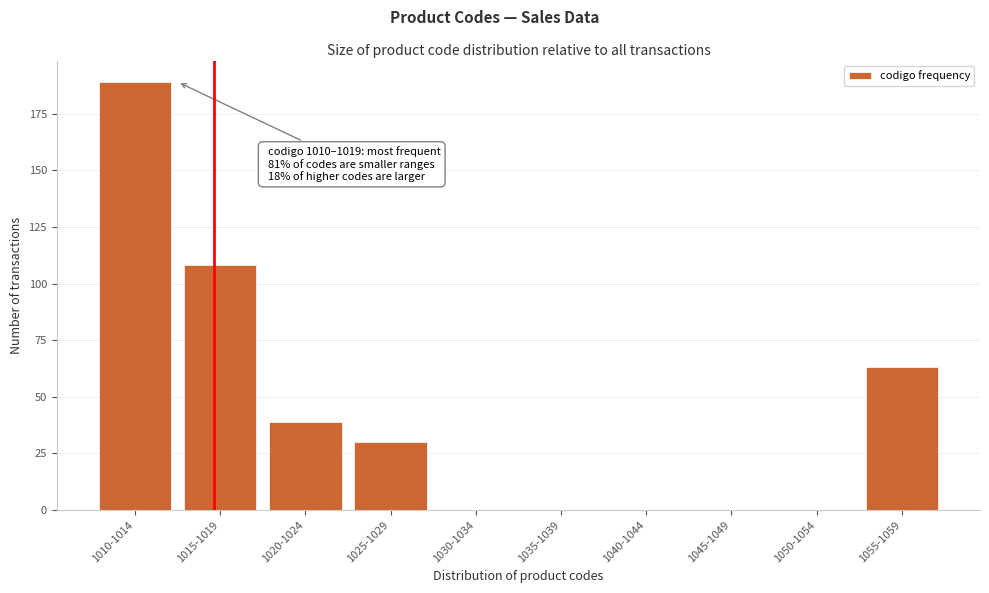

Reading left to right, what are all the values shown in this chart?

1010-1014=189	1015-1019=108	1020-1024=39	1025-1029=30	1030-1034=0	1035-1039=0	1040-1044=0	1045-1049=0	1050-1054=0	1055-1059=63